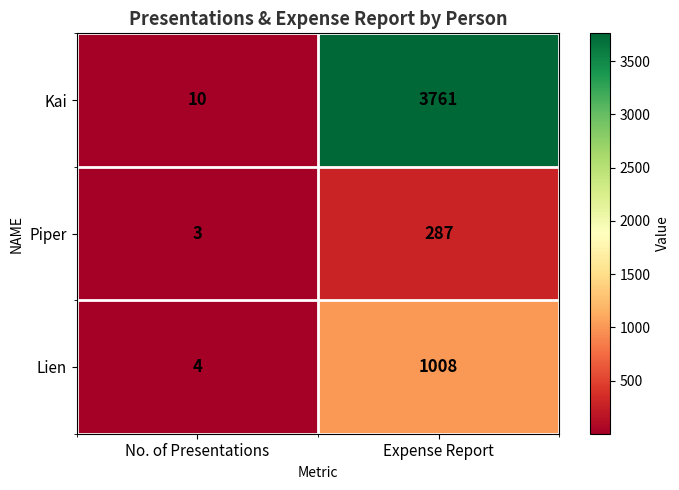

Rank the series by their maximum value, from highest to lowest.

Kai, Lien, Piper